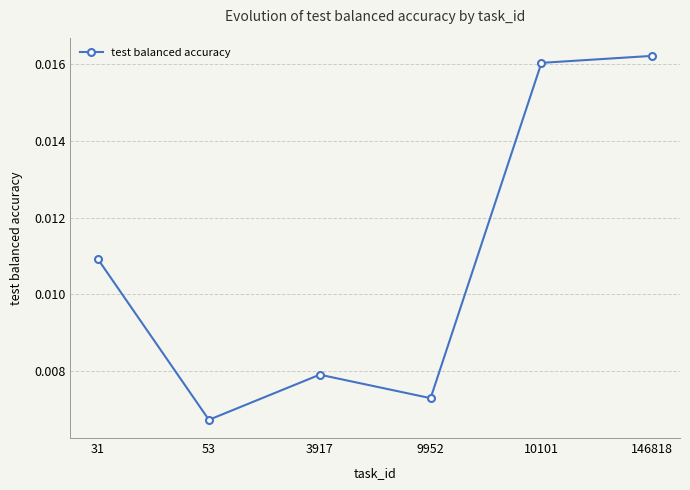

How many interior local valleys (lower than both neighbors) does the data have?

2